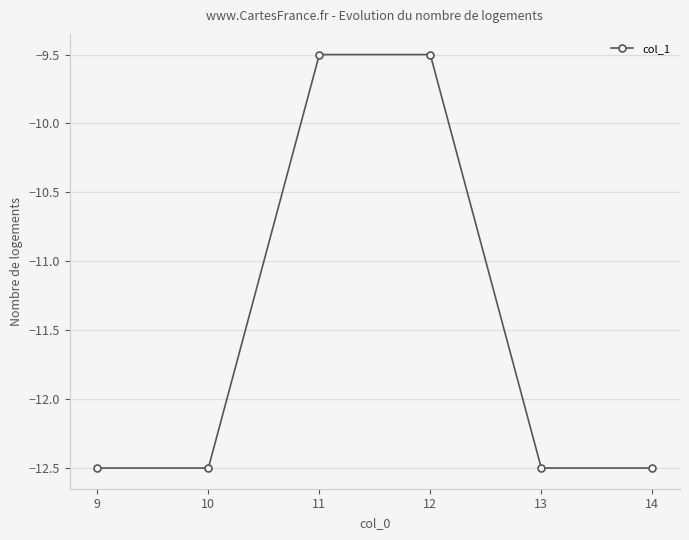

Which has a higher value, 14 or 12?

12